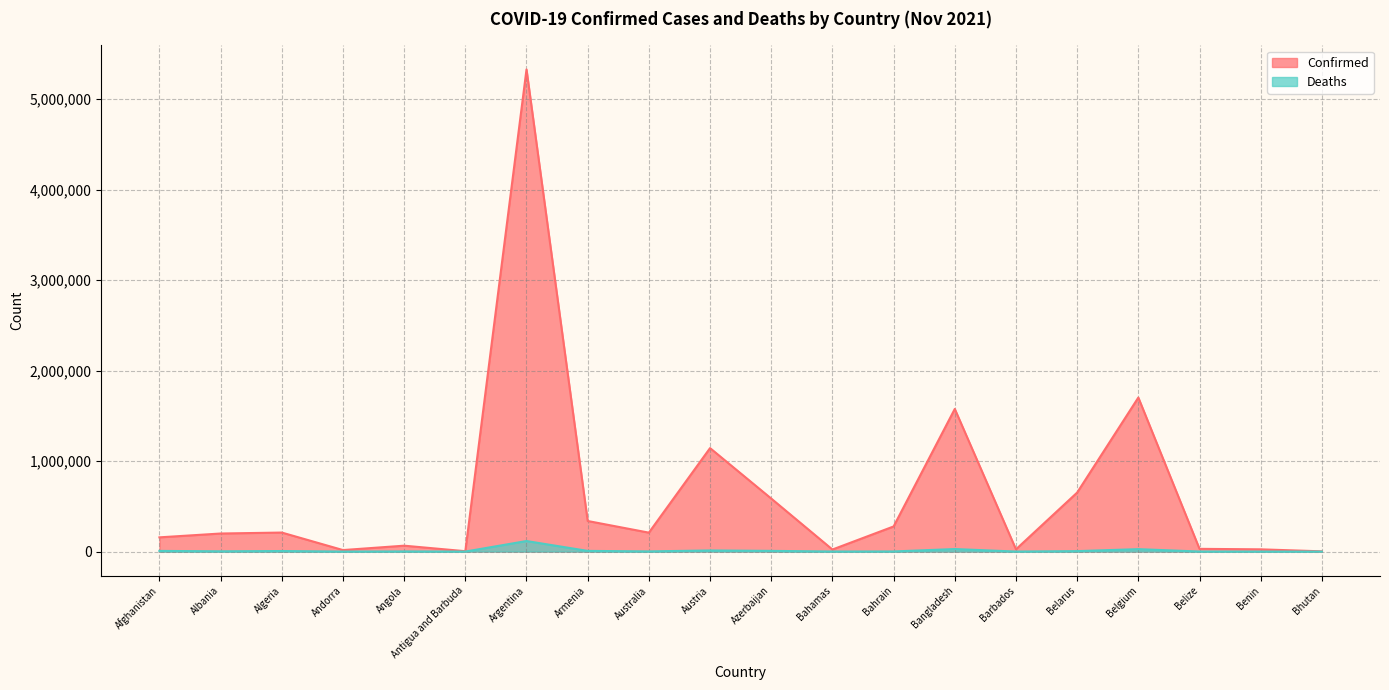

Where does the Confirmed series first go above 209139?

Algeria